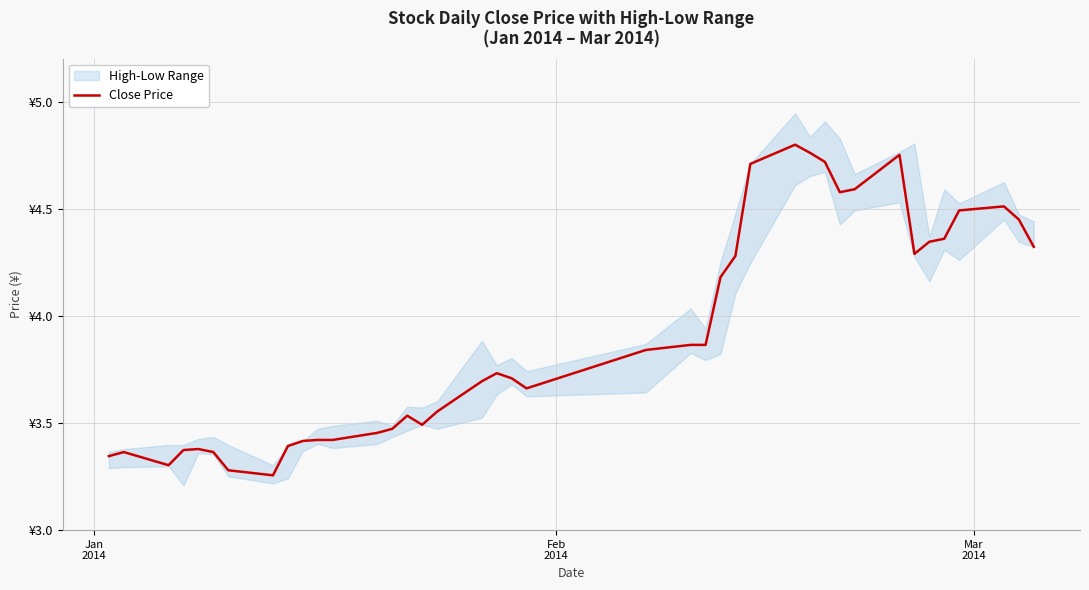

True or false: the data has more than 1 interior local peaks.

True